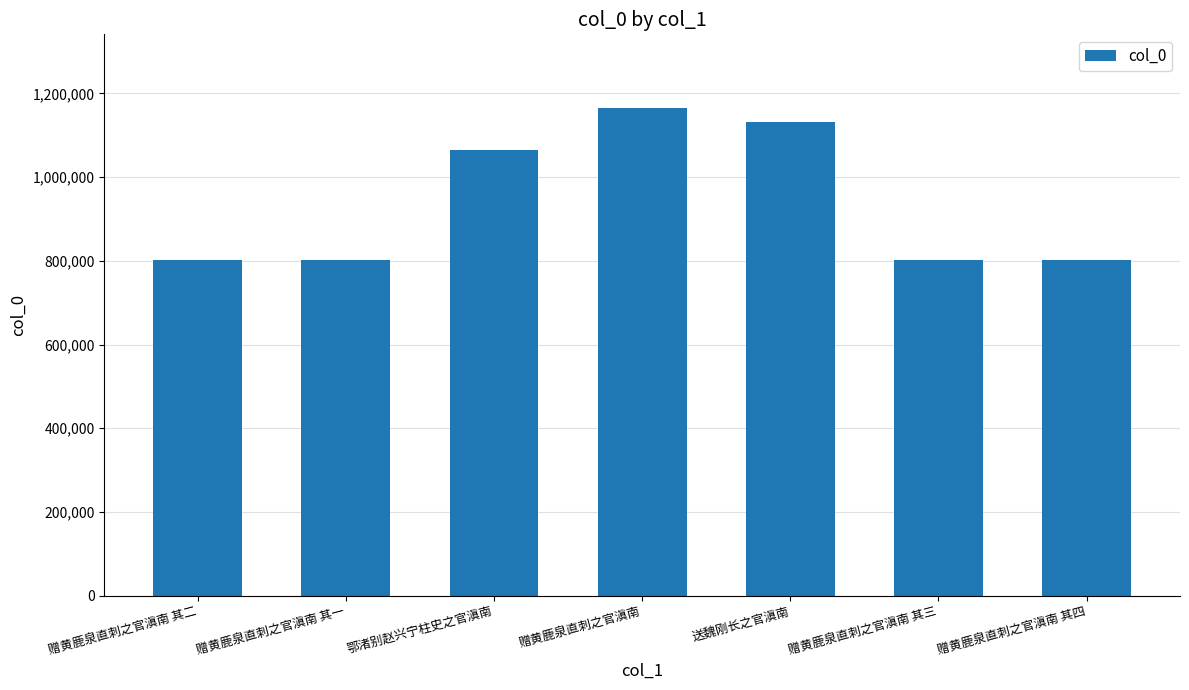

Read the value at 赠黄鹿泉直刺之官滇南 其四, to the nearest 10.

802400